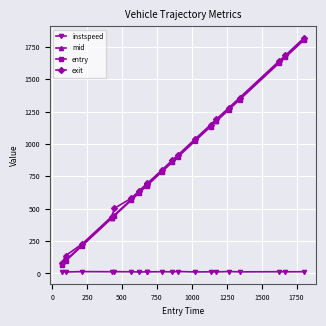

At how many categories does at least one series exceed 952?

8